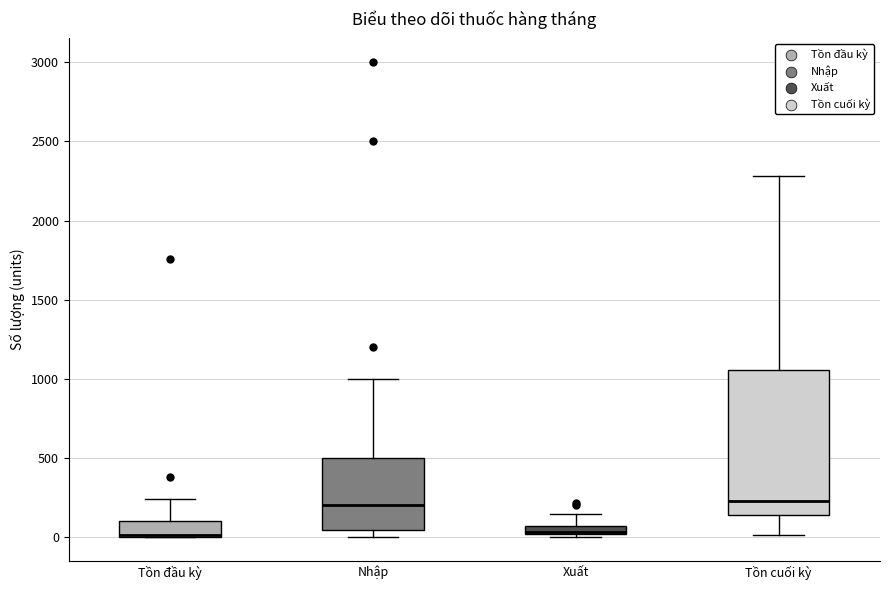

Where does the upper whisker of the box for Nhập end on the y-axis? The values are not printed on the chart, so give them approximately, as read against the axis.

1000